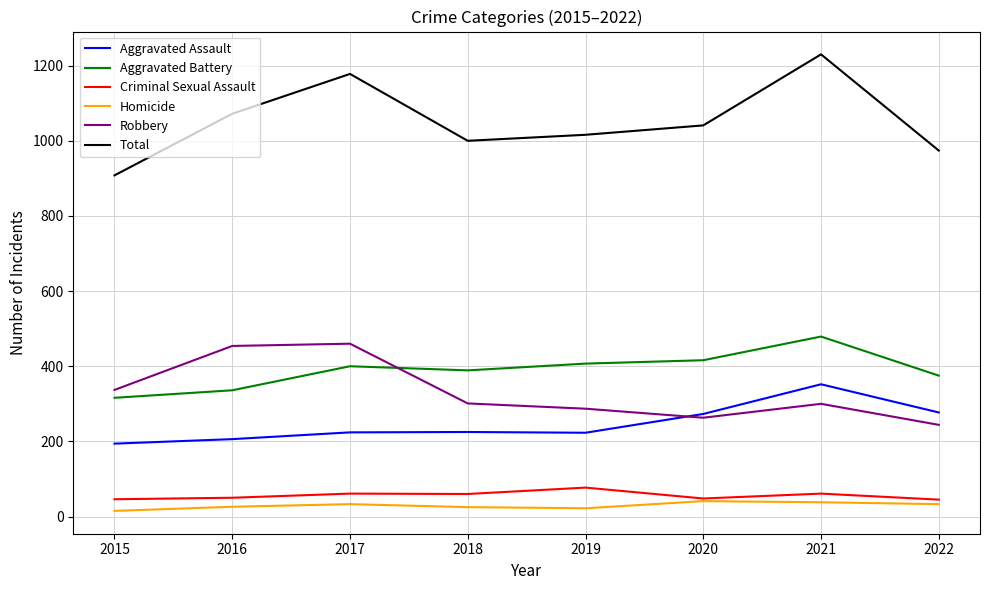

True or false: Total has a value of 564 at 2020.

False